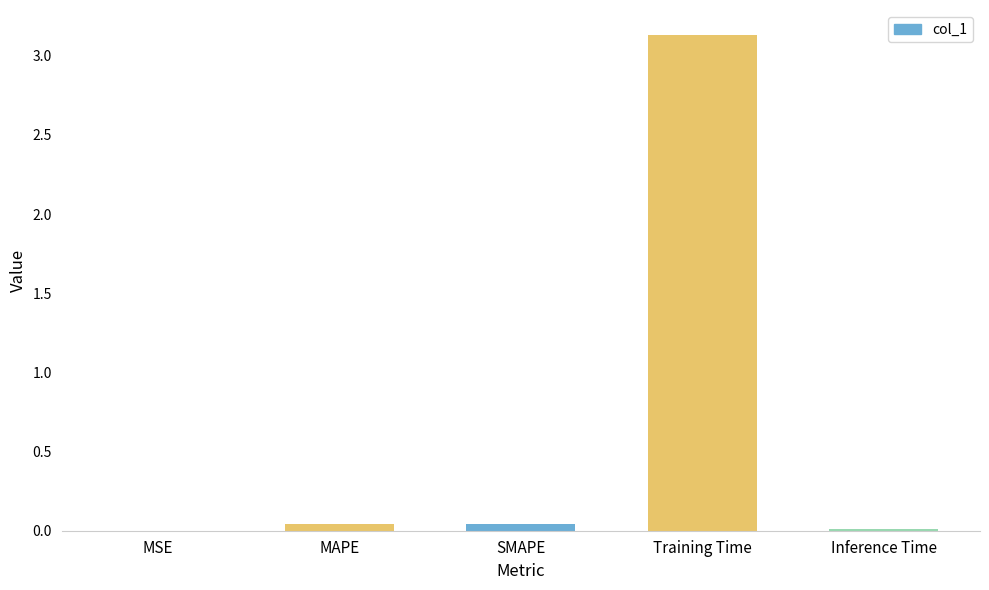

What is the greatest value displayed?

3.1